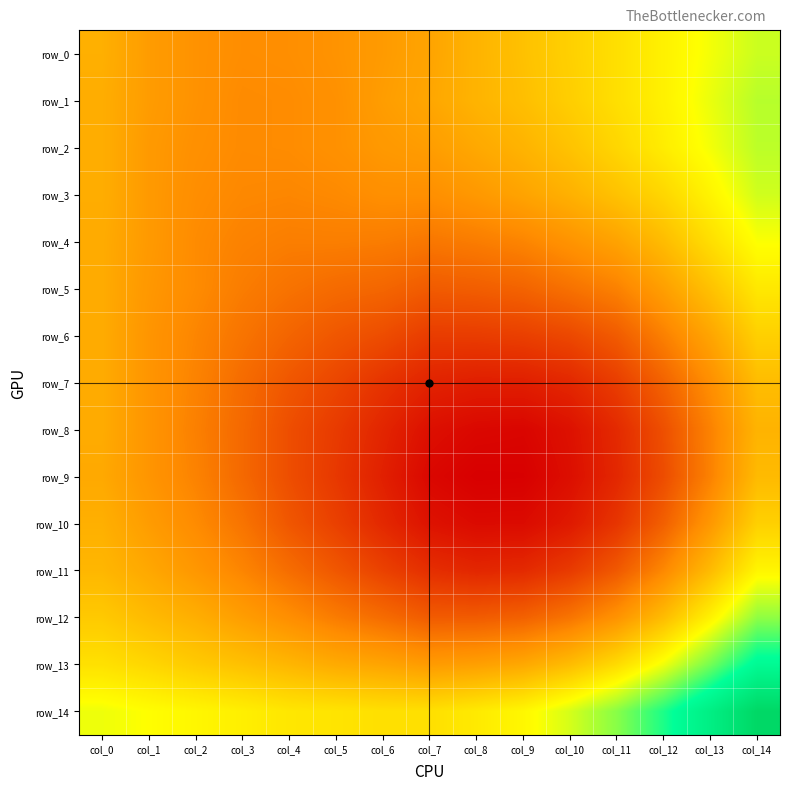

Which series has the largest range (max minus min)?

row_14